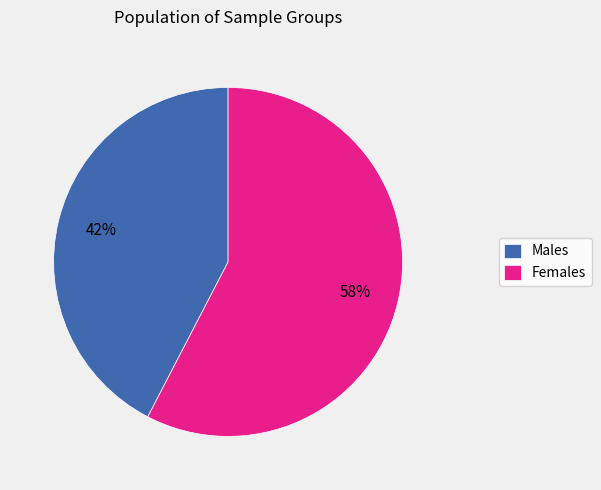

What is the ratio of the value at Females to the value at Males?

1.4